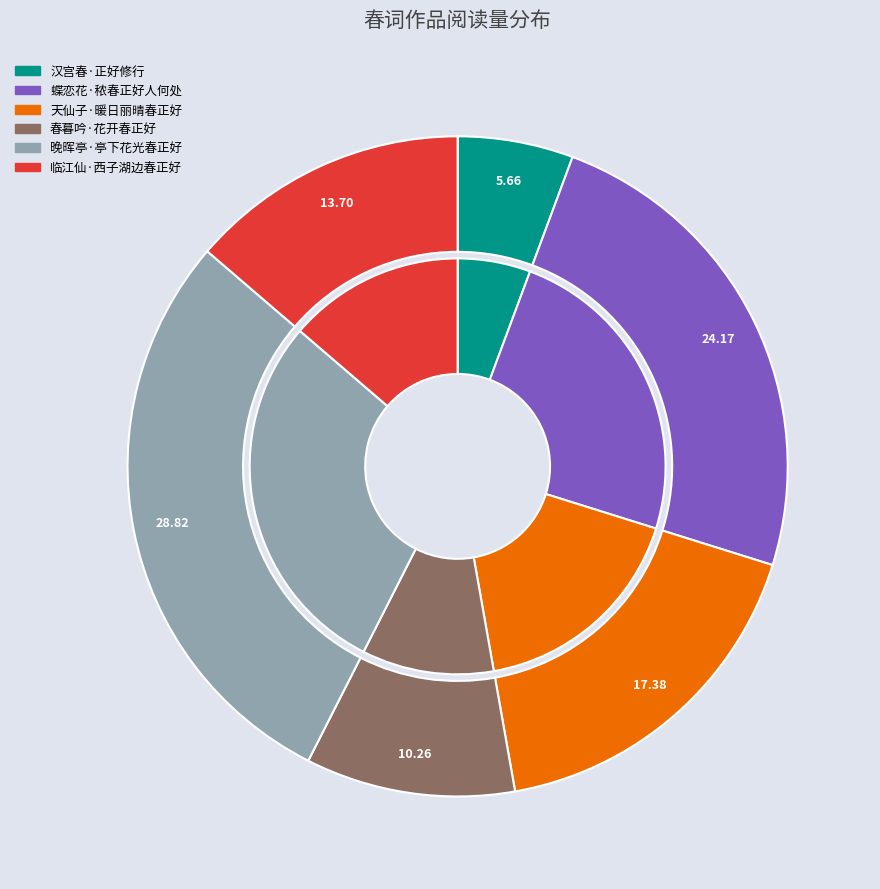

Is it true that 临江仙·西子湖边春正好 is 14% of the pie?

True